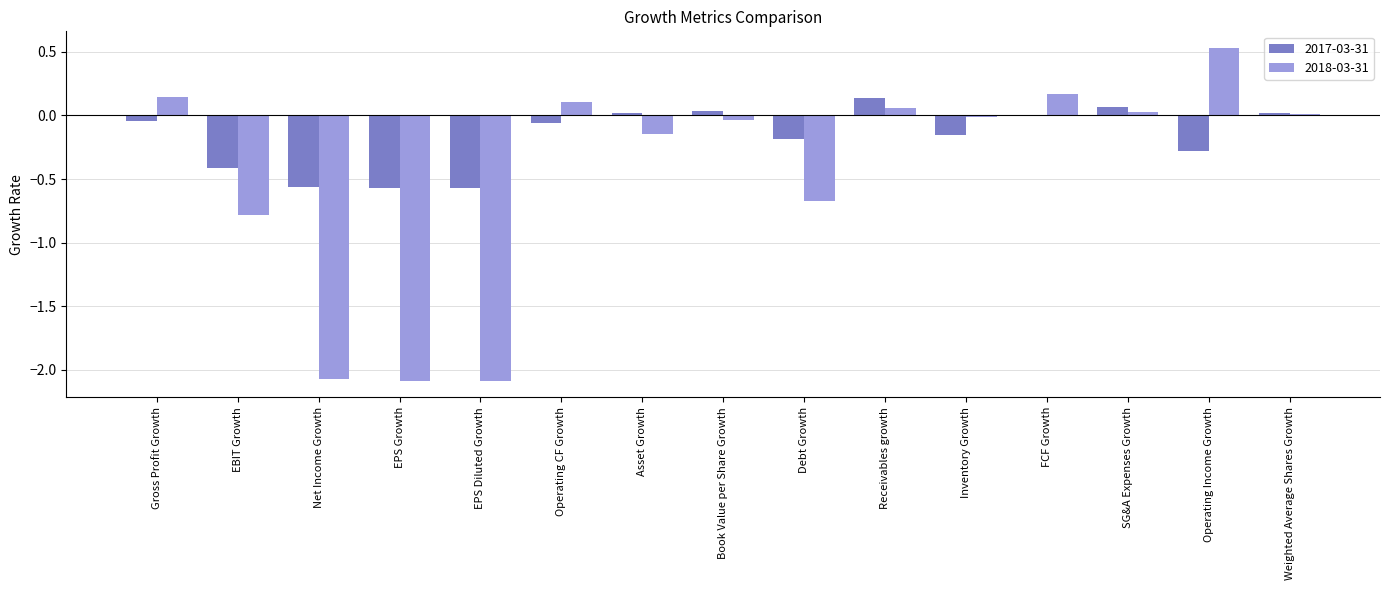

What is the sum of the 2017-03-31 values at Net Income Growth and Weighted Average Shares Growth?

-0.5